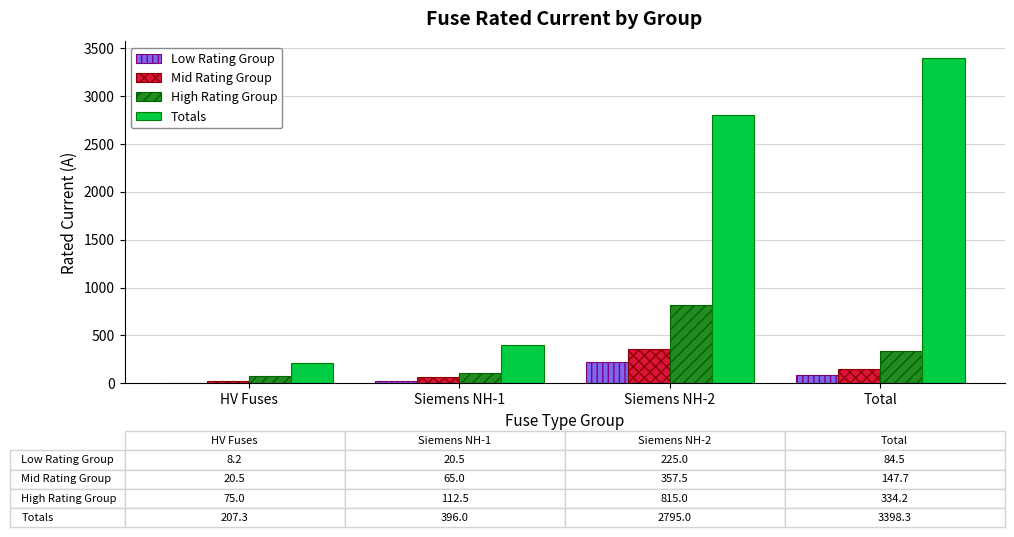

How many data points in Mid Rating Group are above 147?

2